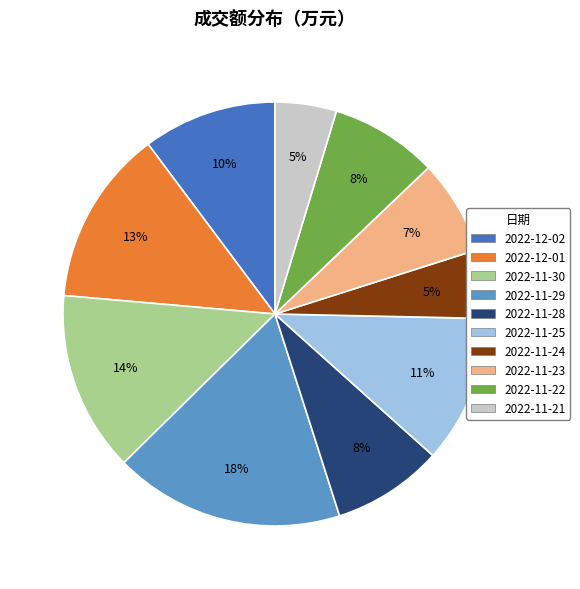

Do 2022-11-22 and 2022-11-23 together represent more than half of the pie?

No